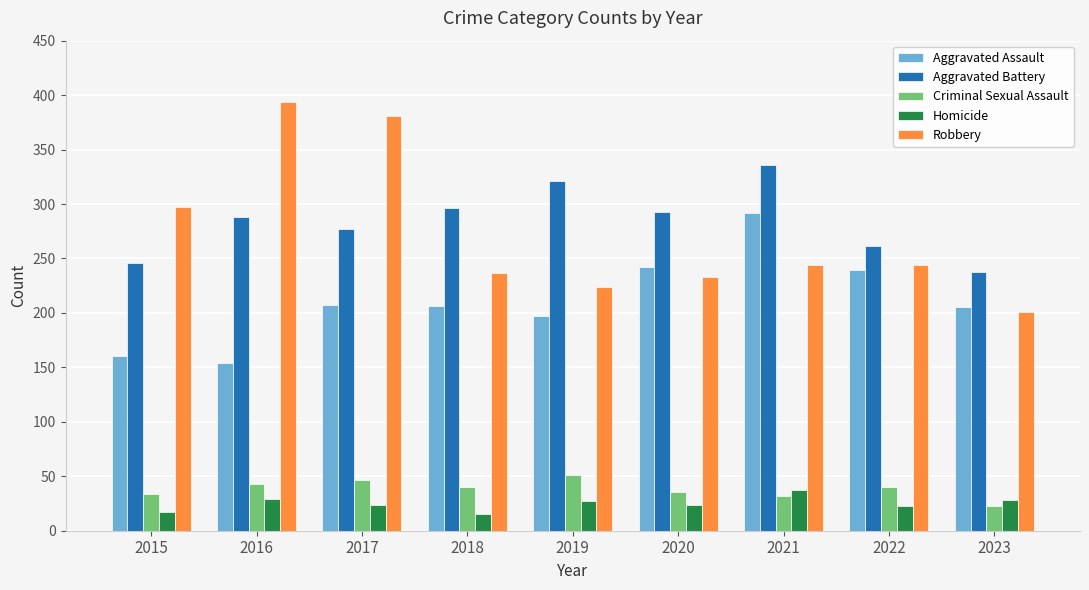

The value of Aggravated Battery at 2017 is 277. True or false?

True